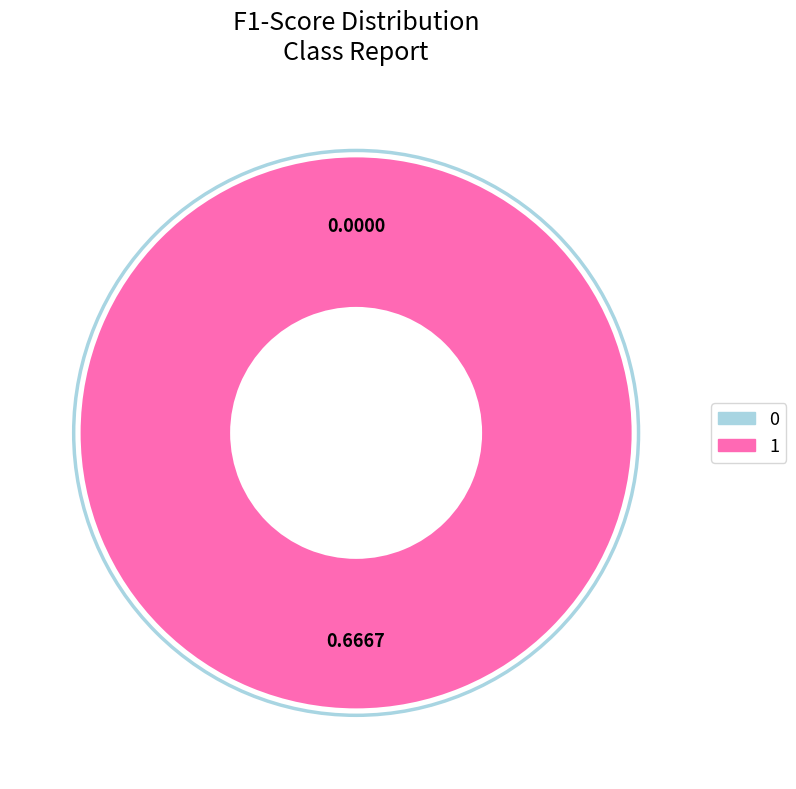

True or false: 1 accounts for 100% of the total.

True